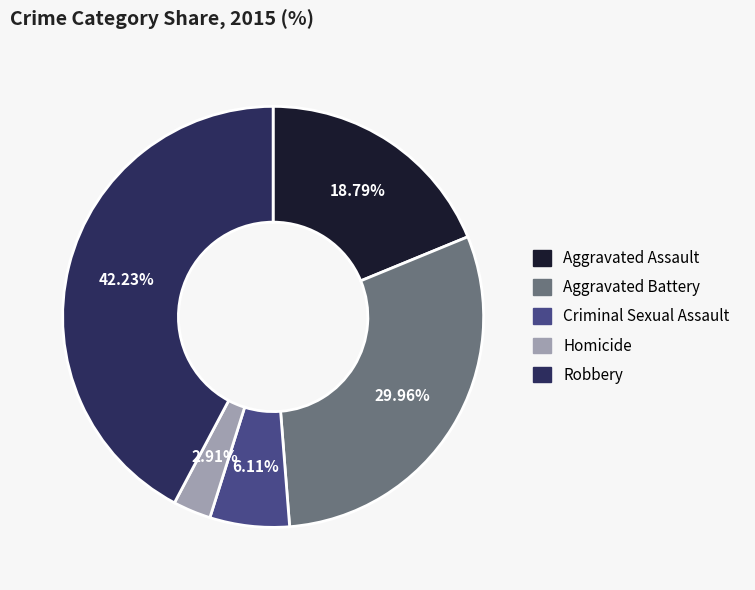

What is the smallest slice in the pie chart?

Homicide